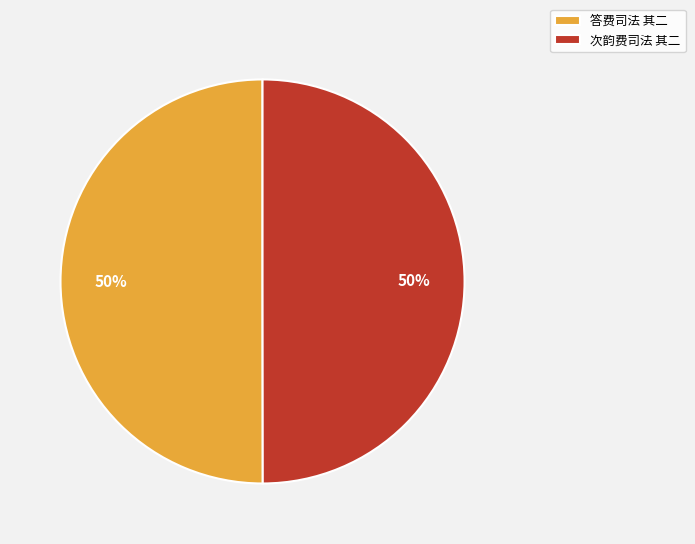

To the nearest percent, what percentage of the pie is 答费司法 其二?

50%